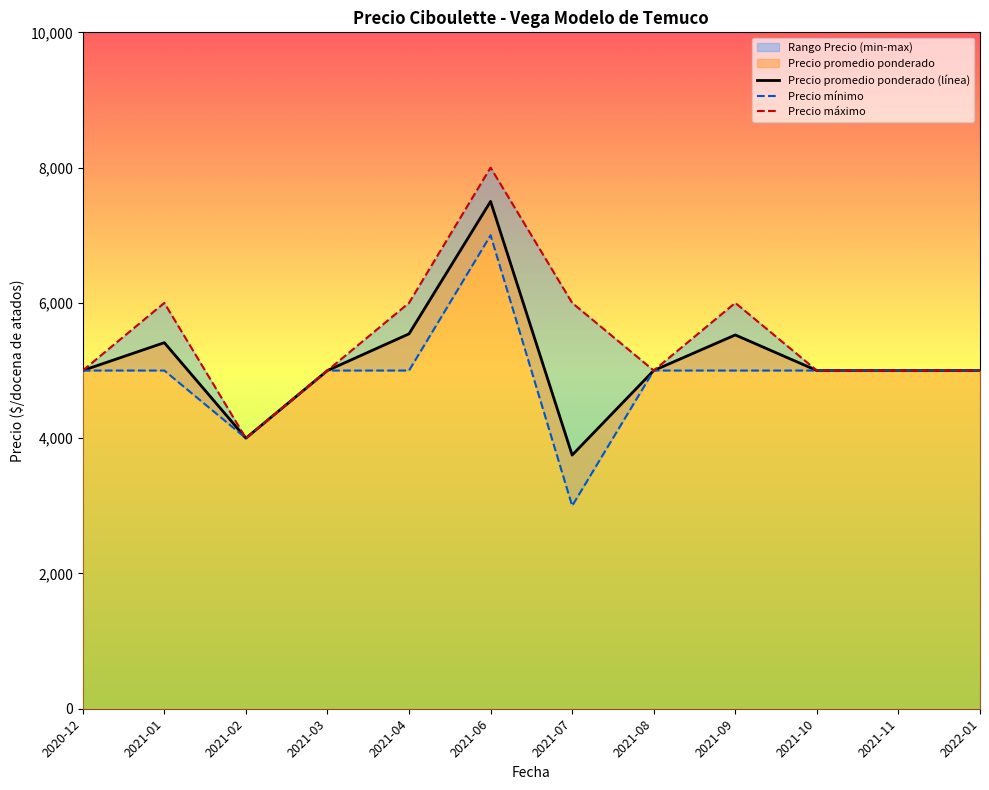

What is the label of the 3rd point from the right?

2021-10